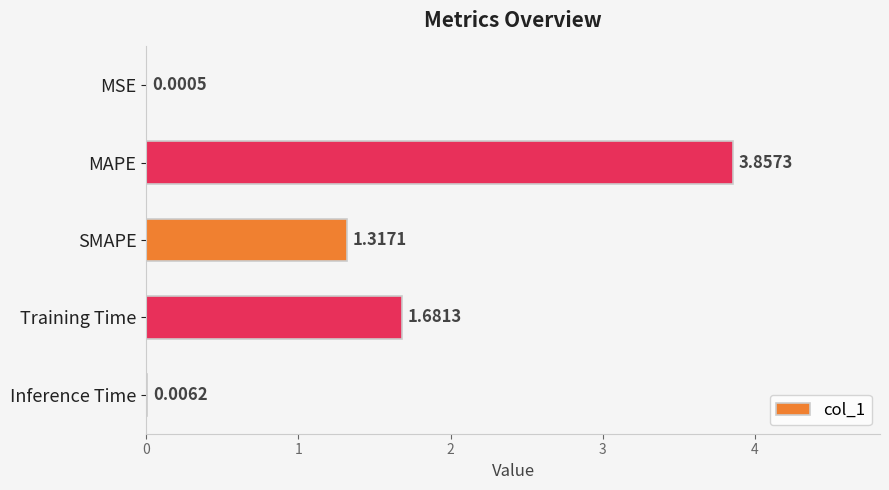

What is the change in value from SMAPE to Training Time?

+0.4